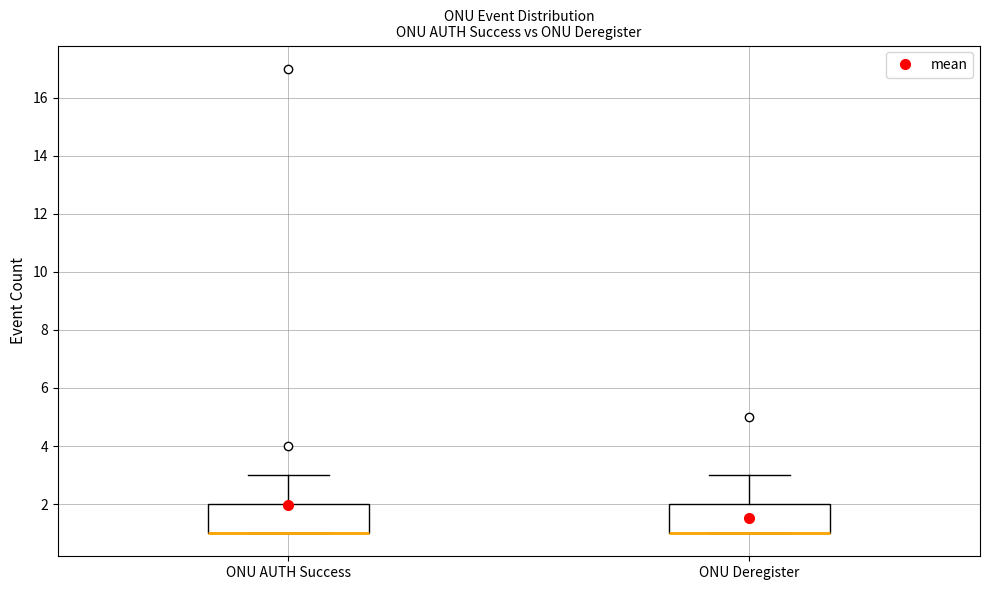

Reading left to right, transcribe this box plot: for each box, give where its median line is, the range the box spans, and where its two whiskers end, as read against the y-axis. The values are not printed on the chart, so give them approximately, as read against the axis.

ONU AUTH Success: median 1 (drawn on the box's lower edge), box 1 to 2, whiskers 1 to 3
ONU Deregister: median 1 (drawn on the box's lower edge), box 1 to 2, whiskers 1 to 3